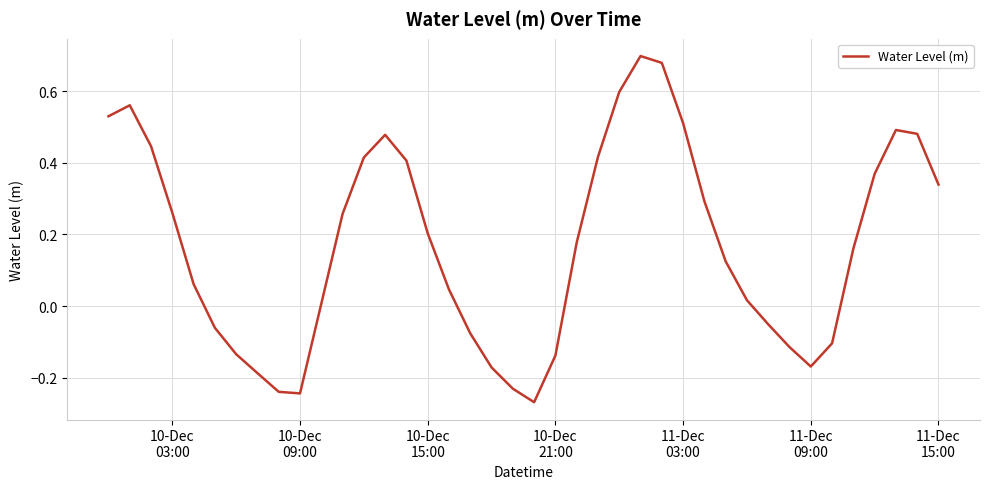

What is the difference between the maximum and minimum values?

1.0